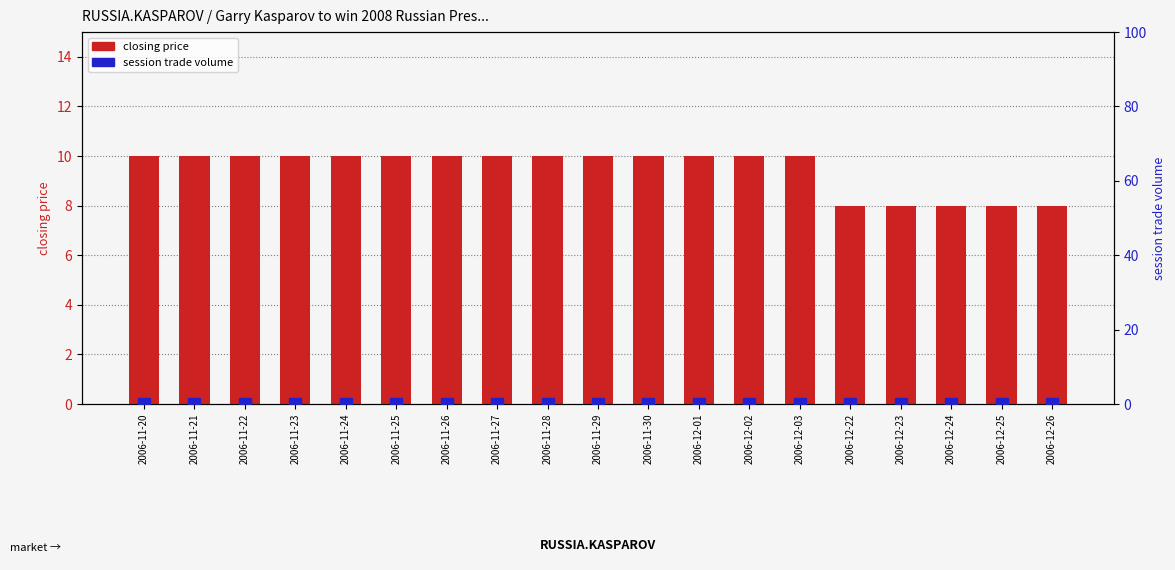

At 2006-11-28, list the series in order from largest to smallest.

closing price, session trade volume